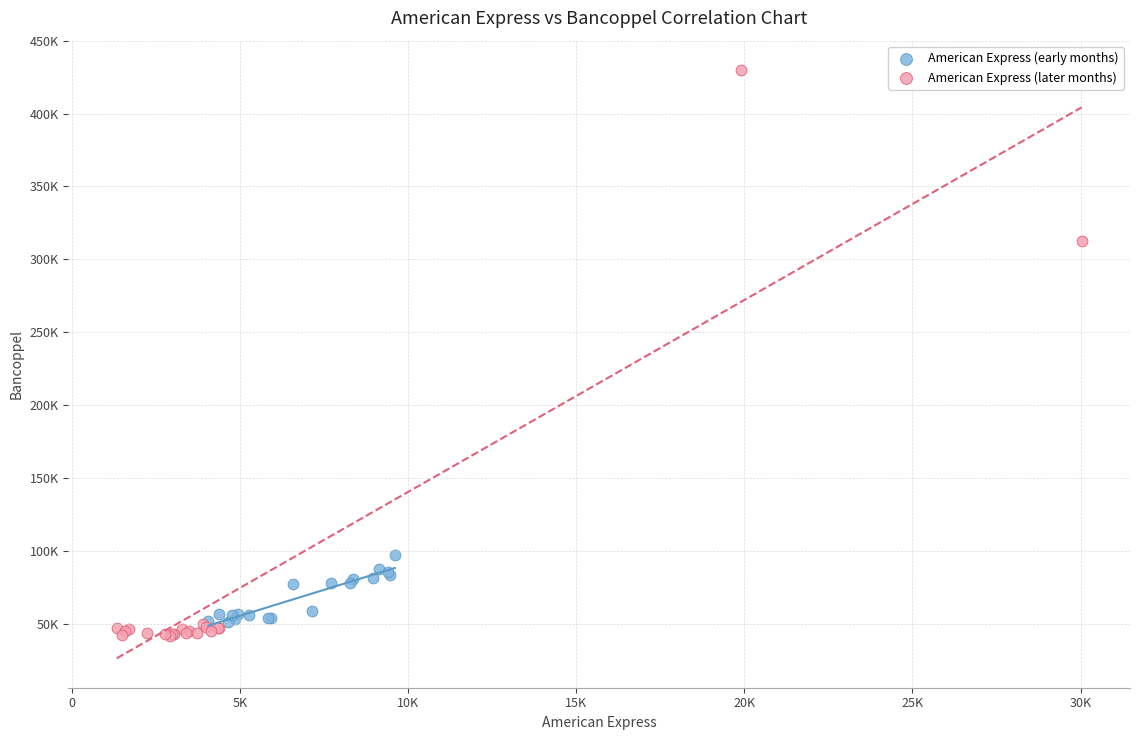

What are all the series names shown in the legend?

American Express (early months), American Express (later months)